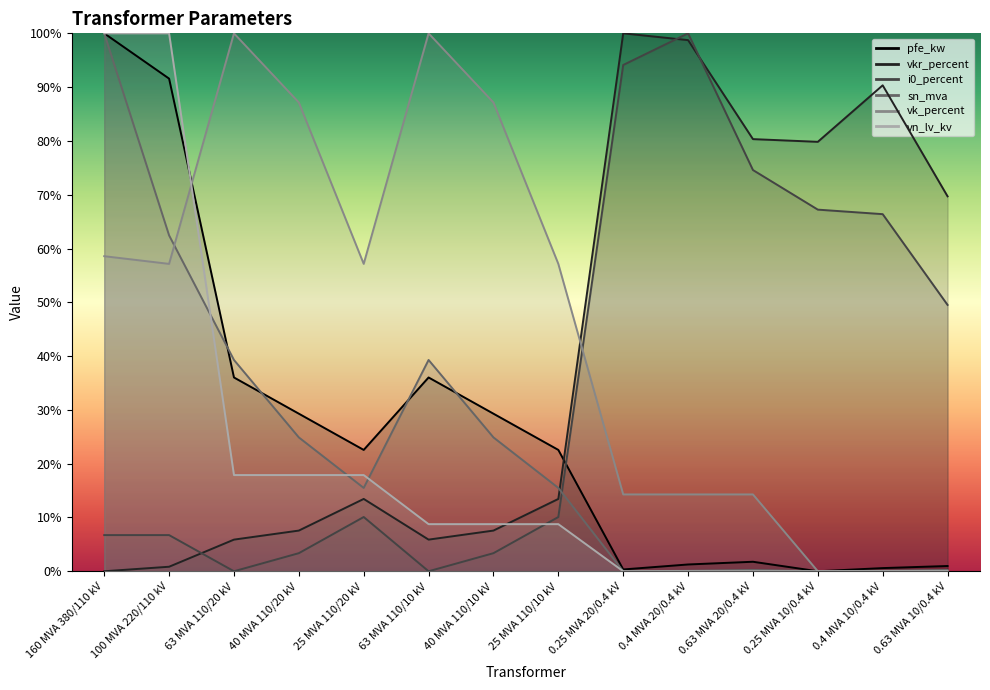

True or false: pfe_kw has a value of 1.0 at 0.63 MVA 10/0.4 kV.

True